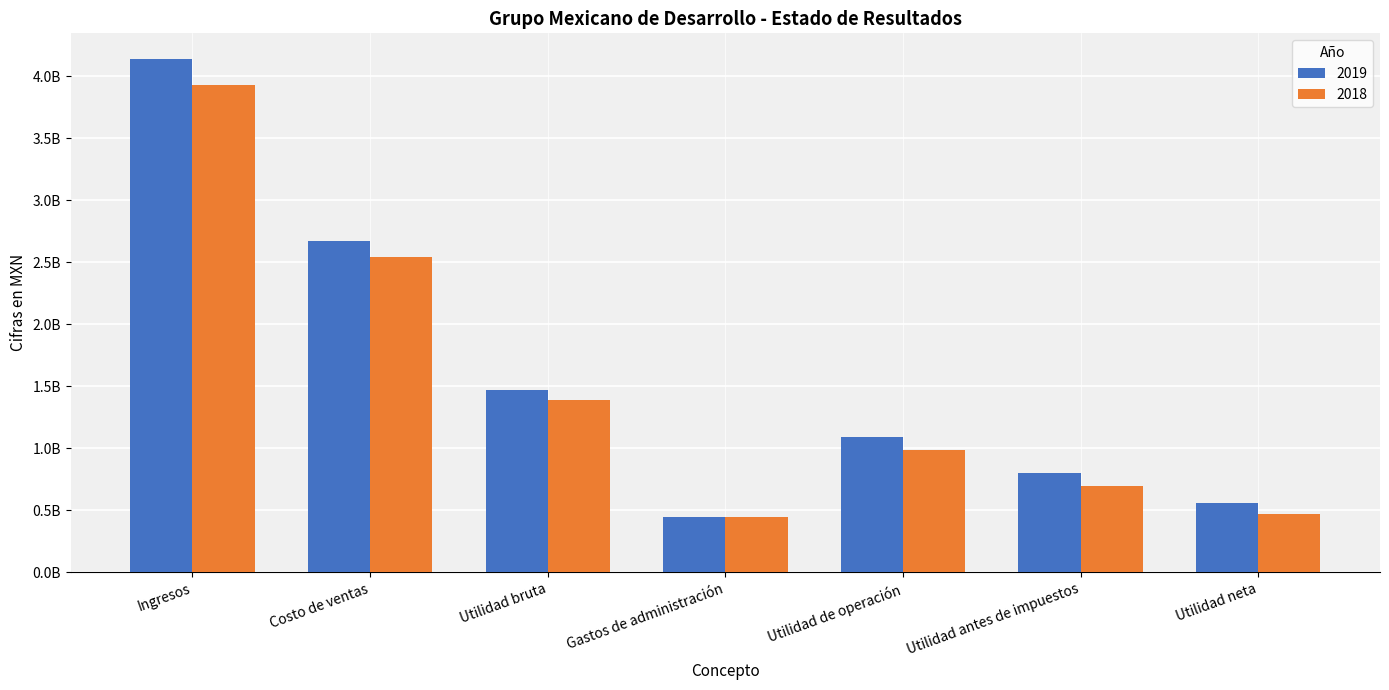

Which series changed the most between Ingresos and Costo de ventas?

2019